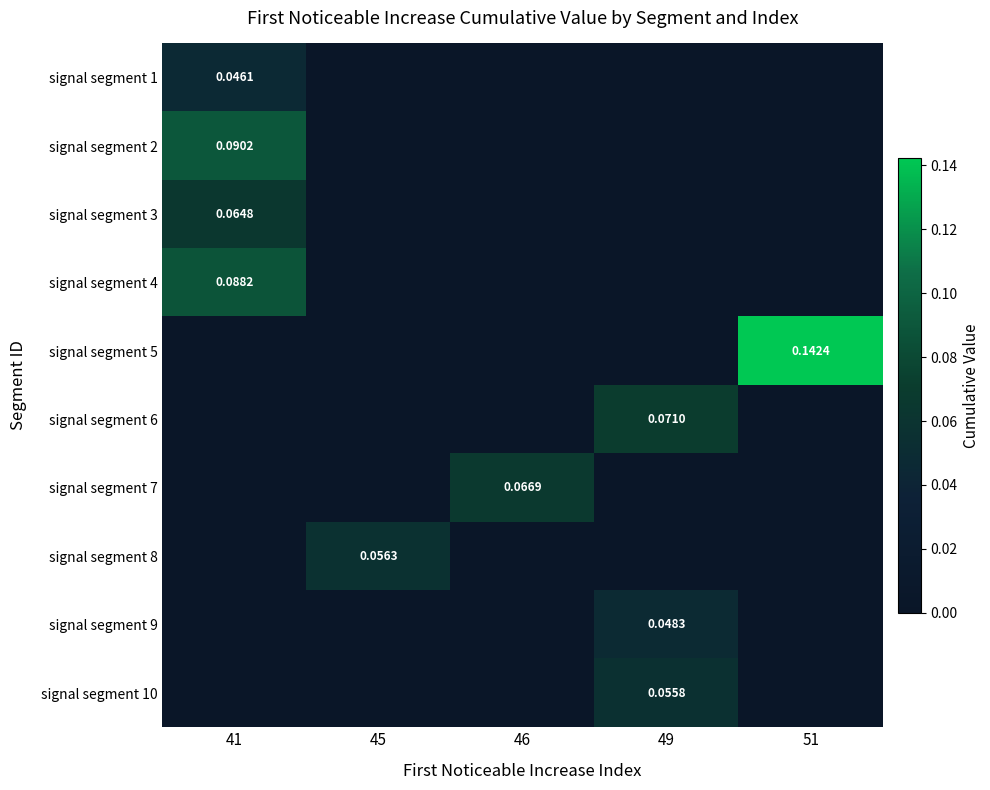

True or false: signal segment 9 has a value of 0.0 at 41.

True